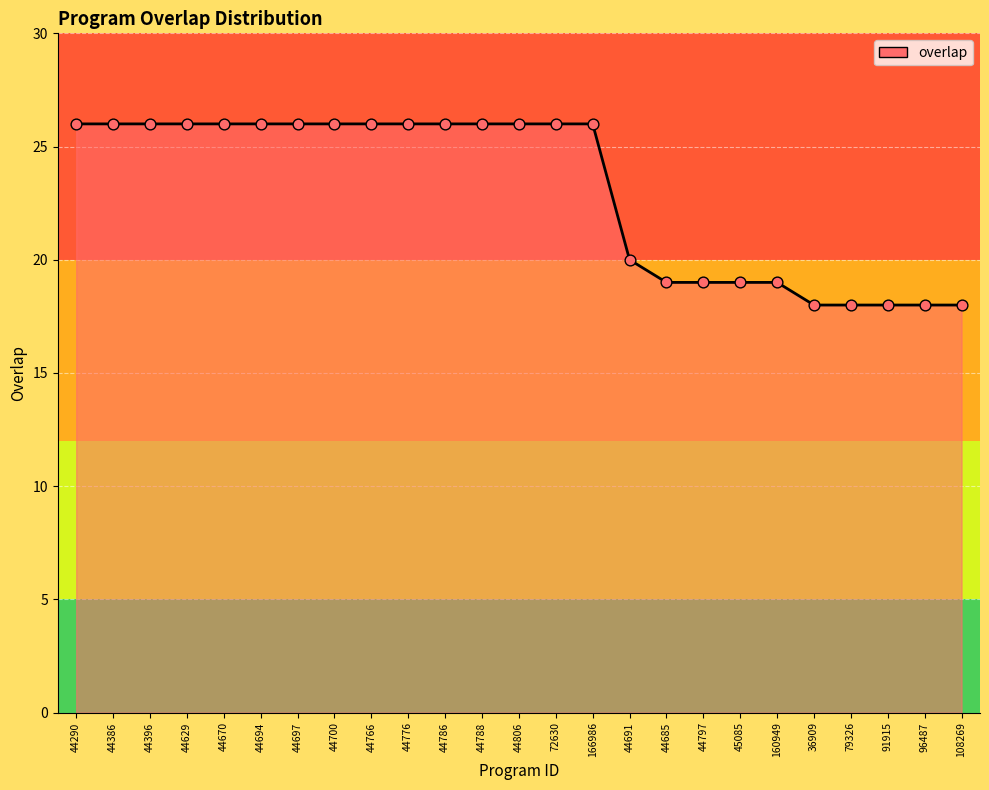

Approximately how many times larger is the value at 166986 compared to 44670?

1.0